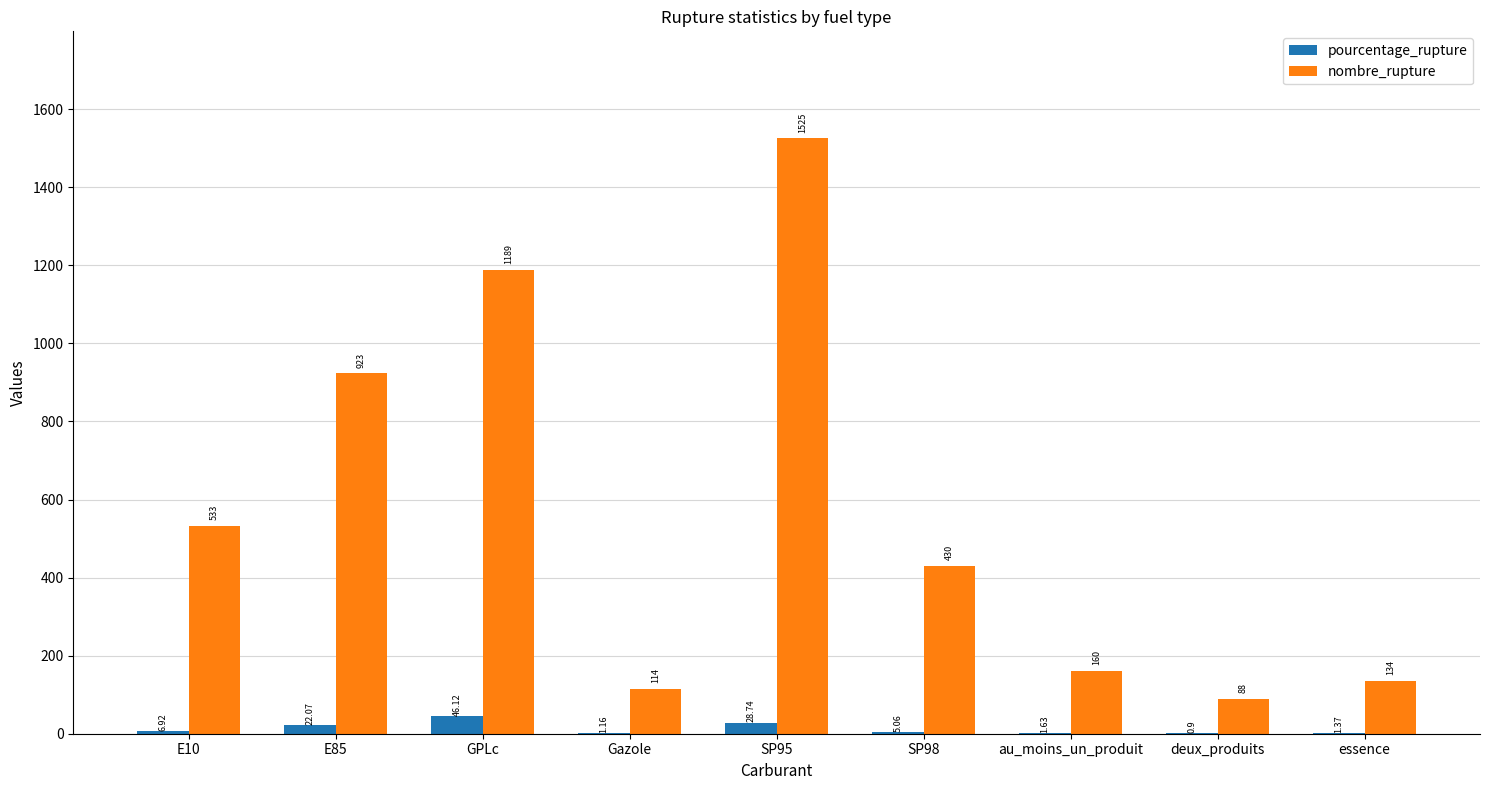

Is it true that nombre_rupture equals 1189.0 at GPLc?

True